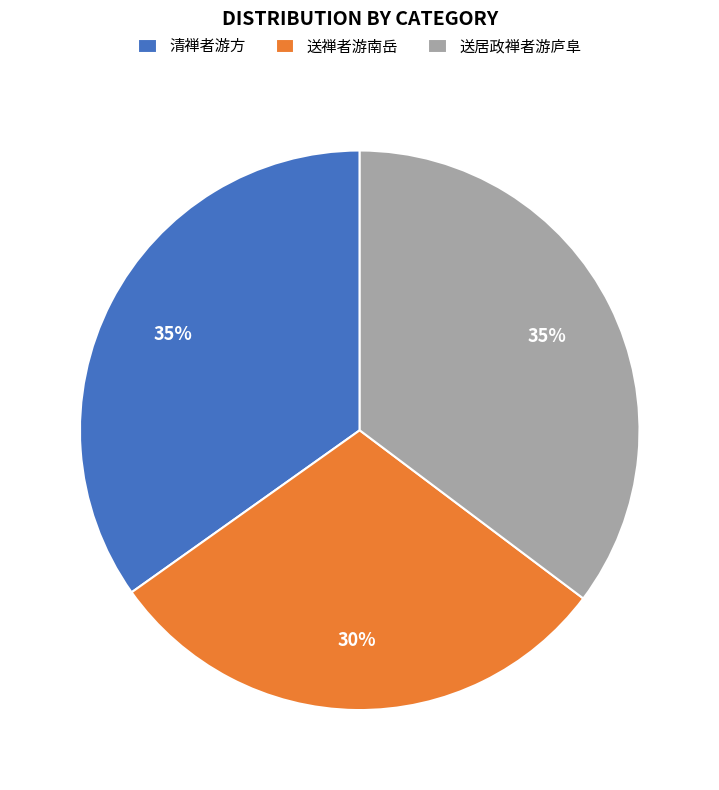

How many segments does this pie chart have?

3